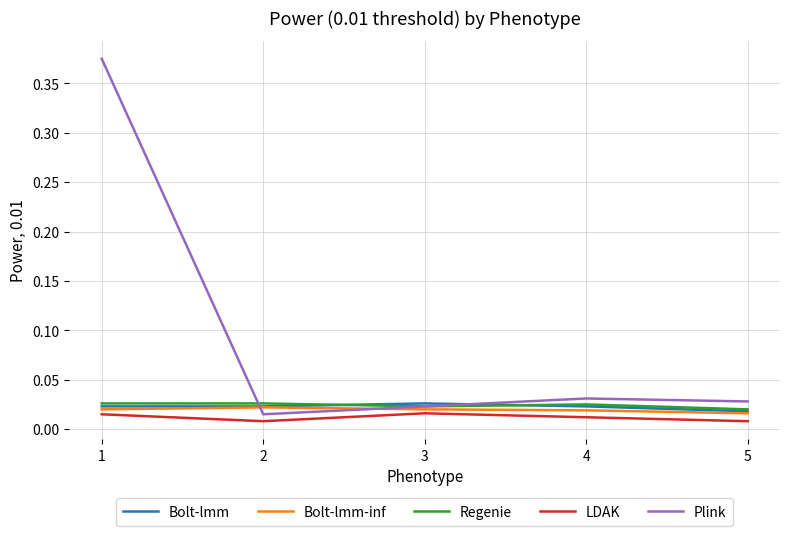

Which series has the widest spread of values?

Plink